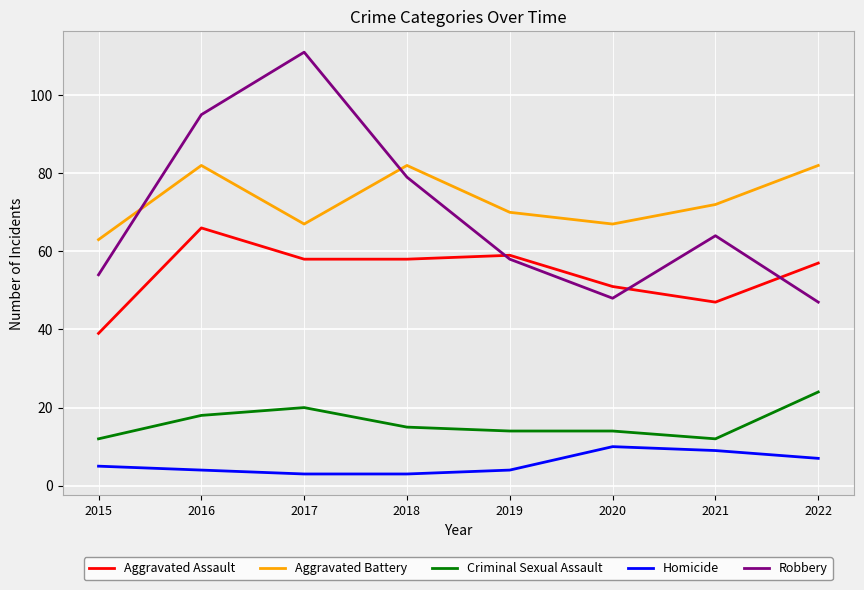

Between 2017 and 2019, which series saw the biggest shift?

Robbery